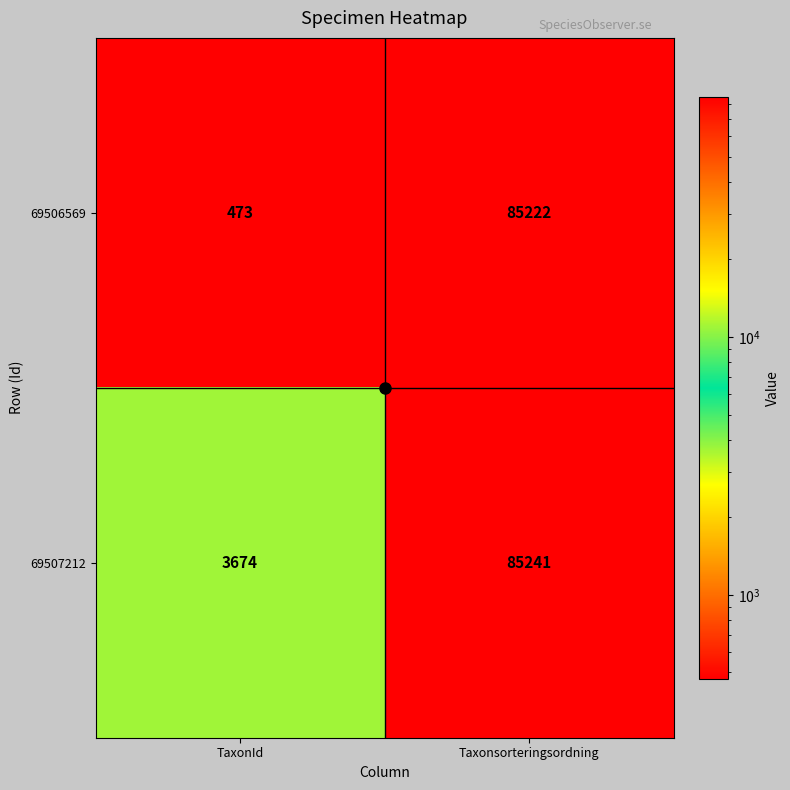

What is the sum of all 69506569 values?

85695